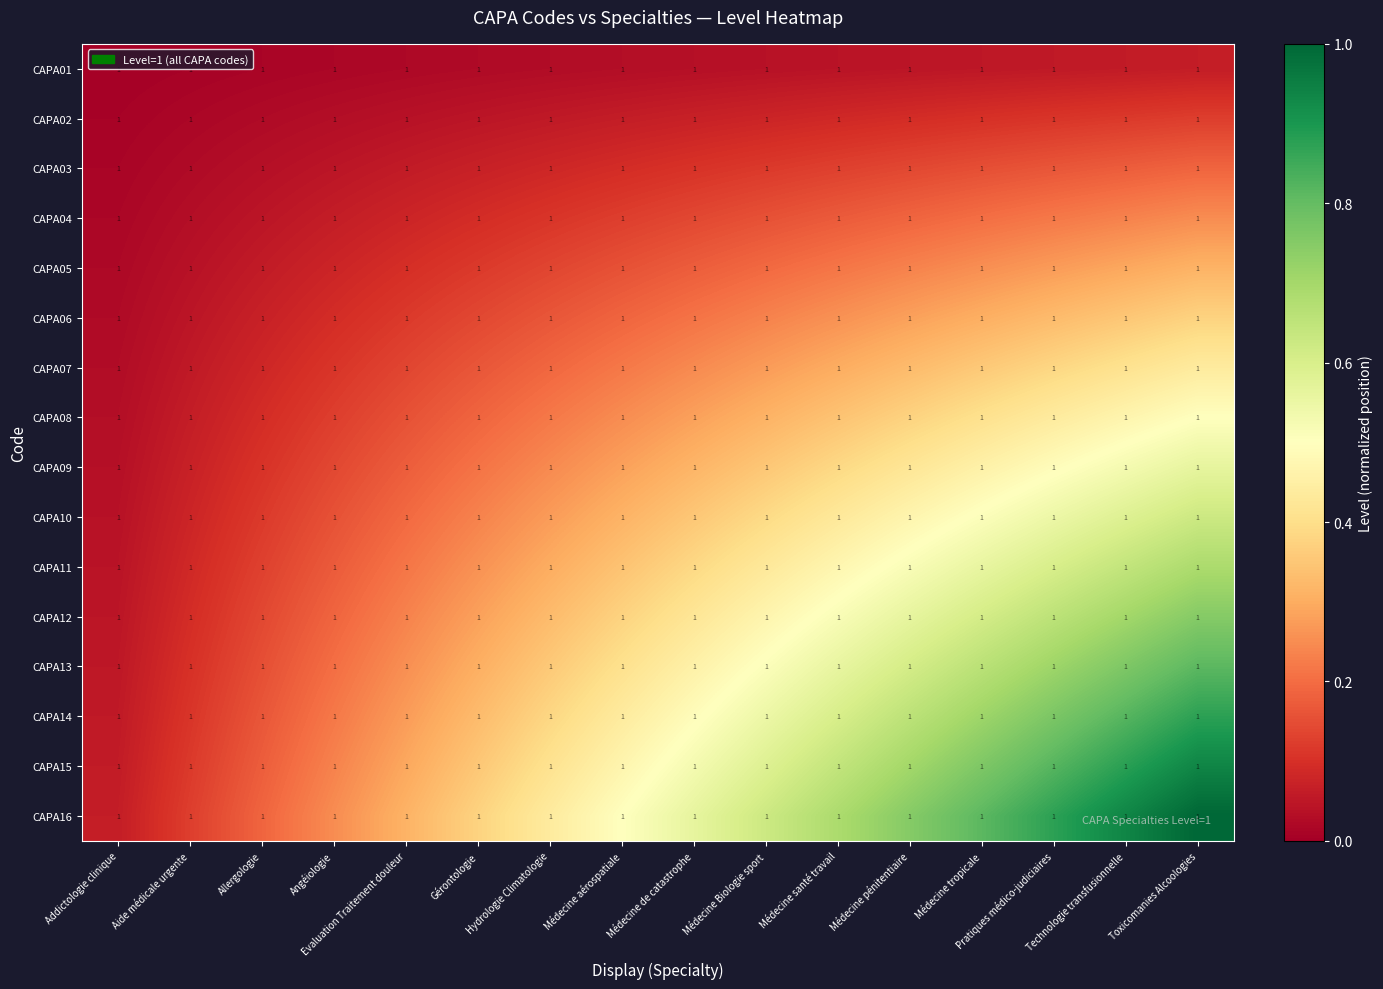

Is the value of CAPA01 at Technologie transfusionnelle greater than the value of CAPA08 at Médecine Biologie sport?

No